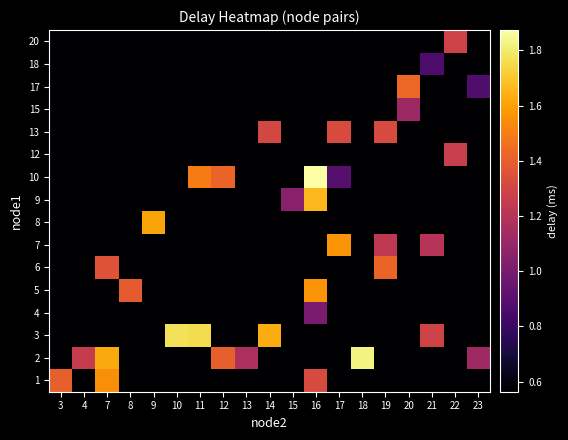

Reading left to right, transcribe all the data shown in this chart.

1: 3=1.4	4=0.6	7=1.5	8=0.6	9=0.6	10=0.6	11=0.6	12=0.6	13=0.6	14=0.6	15=0.6	16=1.3	17=0.6	18=0.6	19=0.6	20=0.6	21=0.6	22=0.6	23=0.6
2: 3=0.6	4=1.3	7=1.6	8=0.6	9=0.6	10=0.6	11=0.6	12=1.4	13=1.2	14=0.6	15=0.6	16=0.6	17=0.6	18=1.8	19=0.6	20=0.6	21=0.6	22=0.6	23=1.1
3: 3=0.6	4=0.6	7=0.6	8=0.6	9=0.6	10=1.8	11=1.8	12=0.6	13=0.6	14=1.6	15=0.6	16=0.6	17=0.6	18=0.6	19=0.6	20=0.6	21=1.3	22=0.6	23=0.6
4: 3=0.6	4=0.6	7=0.6	8=0.6	9=0.6	10=0.6	11=0.6	12=0.6	13=0.6	14=0.6	15=0.6	16=1.0	17=0.6	18=0.6	19=0.6	20=0.6	21=0.6	22=0.6	23=0.6
5: 3=0.6	4=0.6	7=0.6	8=1.4	9=0.6	10=0.6	11=0.6	12=0.6	13=0.6	14=0.6	15=0.6	16=1.6	17=0.6	18=0.6	19=0.6	20=0.6	21=0.6	22=0.6	23=0.6
6: 3=0.6	4=0.6	7=1.4	8=0.6	9=0.6	10=0.6	11=0.6	12=0.6	13=0.6	14=0.6	15=0.6	16=0.6	17=0.6	18=0.6	19=1.4	20=0.6	21=0.6	22=0.6	23=0.6
7: 3=0.6	4=0.6	7=0.6	8=0.6	9=0.6	10=0.6	11=0.6	12=0.6	13=0.6	14=0.6	15=0.6	16=0.6	17=1.6	18=0.6	19=1.2	20=0.6	21=1.2	22=0.6	23=0.6
8: 3=0.6	4=0.6	7=0.6	8=0.6	9=1.6	10=0.6	11=0.6	12=0.6	13=0.6	14=0.6	15=0.6	16=0.6	17=0.6	18=0.6	19=0.6	20=0.6	21=0.6	22=0.6	23=0.6
9: 3=0.6	4=0.6	7=0.6	8=0.6	9=0.6	10=0.6	11=0.6	12=0.6	13=0.6	14=0.6	15=1.1	16=1.7	17=0.6	18=0.6	19=0.6	20=0.6	21=0.6	22=0.6	23=0.6
10: 3=0.6	4=0.6	7=0.6	8=0.6	9=0.6	10=0.6	11=1.5	12=1.4	13=0.6	14=0.6	15=0.6	16=1.9	17=0.9	18=0.6	19=0.6	20=0.6	21=0.6	22=0.6	23=0.6
12: 3=0.6	4=0.6	7=0.6	8=0.6	9=0.6	10=0.6	11=0.6	12=0.6	13=0.6	14=0.6	15=0.6	16=0.6	17=0.6	18=0.6	19=0.6	20=0.6	21=0.6	22=1.3	23=0.6
13: 3=0.6	4=0.6	7=0.6	8=0.6	9=0.6	10=0.6	11=0.6	12=0.6	13=0.6	14=1.3	15=0.6	16=0.6	17=1.3	18=0.6	19=1.3	20=0.6	21=0.6	22=0.6	23=0.6
15: 3=0.6	4=0.6	7=0.6	8=0.6	9=0.6	10=0.6	11=0.6	12=0.6	13=0.6	14=0.6	15=0.6	16=0.6	17=0.6	18=0.6	19=0.6	20=1.1	21=0.6	22=0.6	23=0.6
17: 3=0.6	4=0.6	7=0.6	8=0.6	9=0.6	10=0.6	11=0.6	12=0.6	13=0.6	14=0.6	15=0.6	16=0.6	17=0.6	18=0.6	19=0.6	20=1.4	21=0.6	22=0.6	23=0.9
18: 3=0.6	4=0.6	7=0.6	8=0.6	9=0.6	10=0.6	11=0.6	12=0.6	13=0.6	14=0.6	15=0.6	16=0.6	17=0.6	18=0.6	19=0.6	20=0.6	21=0.9	22=0.6	23=0.6
20: 3=0.6	4=0.6	7=0.6	8=0.6	9=0.6	10=0.6	11=0.6	12=0.6	13=0.6	14=0.6	15=0.6	16=0.6	17=0.6	18=0.6	19=0.6	20=0.6	21=0.6	22=1.3	23=0.6